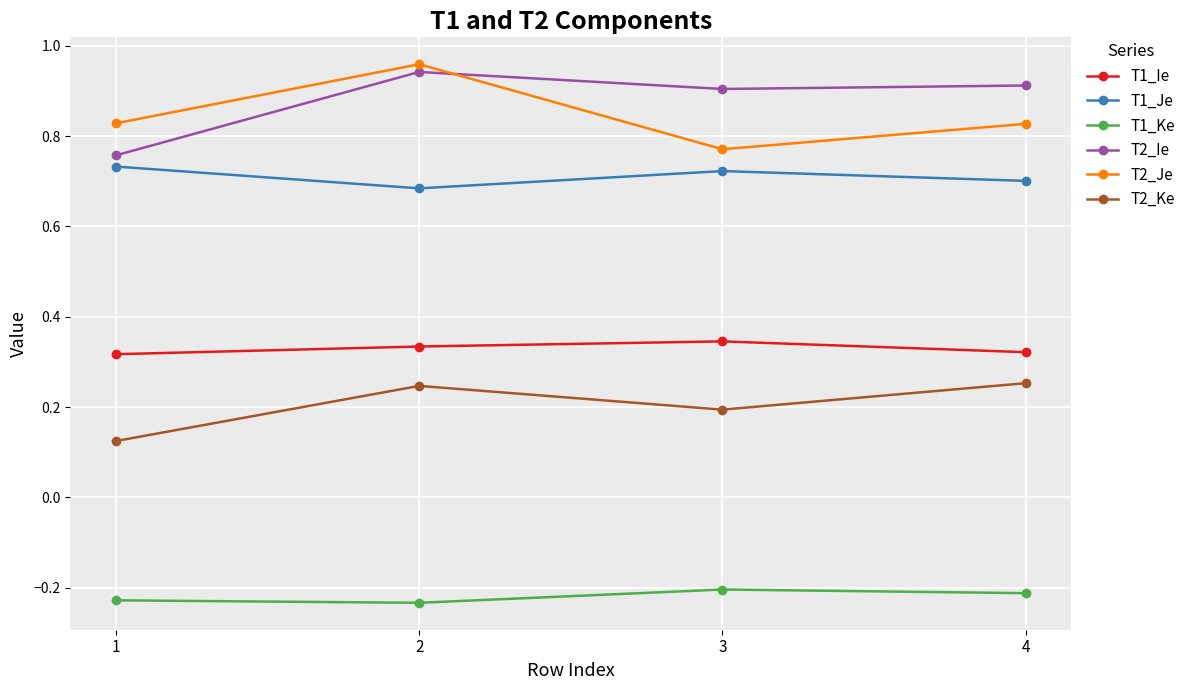

True or false: T2_Je and T1_Ie intersect in this chart.

False